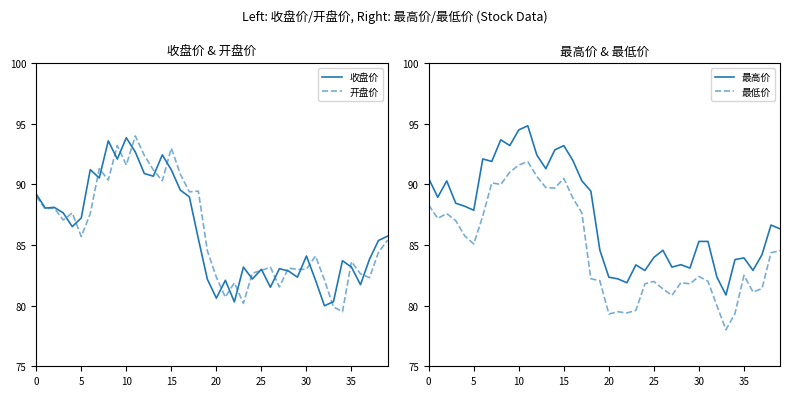

Reading left to right, what are all the values shown in this chart?

收盘价: 89.2	88.0	88.1	87.7	86.5	87.2	91.2	90.5	93.6	92.1	93.8	92.7	90.9	90.7	92.4	91.2	89.5	89.0	85.5	82.2	80.6	82.1	80.3	83.2	82.2	83.0	81.5	83.0	82.9	82.3	84.1	82.1	80.0	80.3	83.7	83.2	81.7	83.8	85.4	85.7
开盘价: 89.0	88.0	88.0	87.1	87.7	85.7	87.6	91.3	90.4	93.2	91.6	94.0	92.4	91.2	90.3	93.0	90.8	89.4	89.5	84.5	82.3	80.7	81.9	80.2	82.7	82.9	83.2	81.5	83.1	83.0	83.0	84.1	82.1	79.9	79.5	83.6	82.6	82.3	84.4	85.4
最高价: 90.5	88.9	90.3	88.5	88.2	87.9	92.1	91.9	93.7	93.2	94.5	94.8	92.4	91.3	92.8	93.2	92.0	90.3	89.5	84.6	82.3	82.2	81.9	83.4	82.9	84.0	84.6	83.2	83.4	83.1	85.3	85.3	82.3	80.9	83.8	83.9	82.9	84.2	86.7	86.3
最低价: 88.3	87.2	87.6	87.0	85.8	85.1	87.4	90.1	90.0	91.0	91.6	91.9	90.7	89.7	89.7	90.5	88.9	87.7	82.2	82.1	79.3	79.5	79.4	79.6	81.8	82.0	81.4	80.8	81.9	81.8	82.4	82.0	80.0	78.0	79.3	82.5	81.1	81.4	84.4	84.5